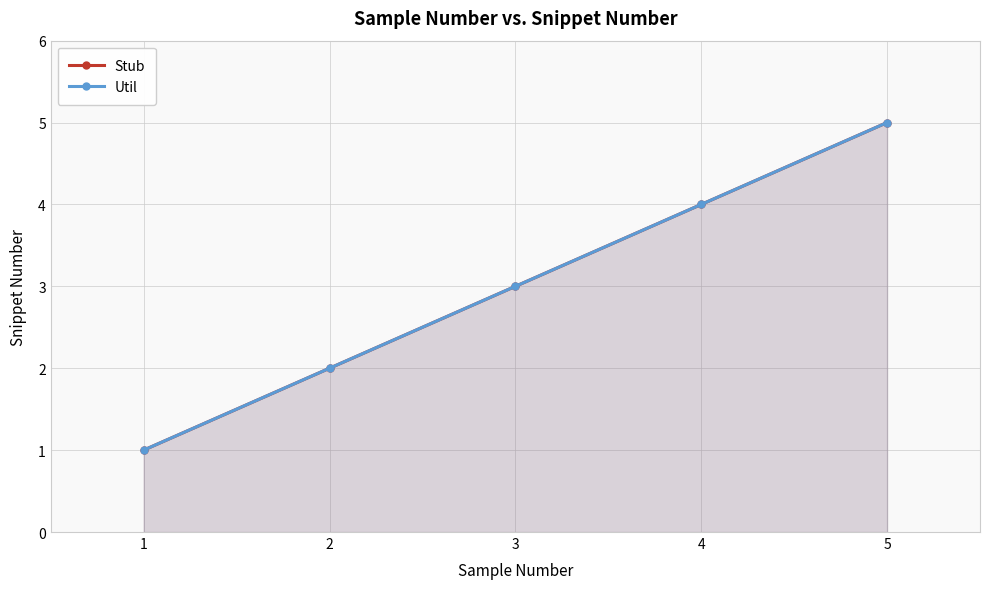

Where does the Util series first go above 3?

4